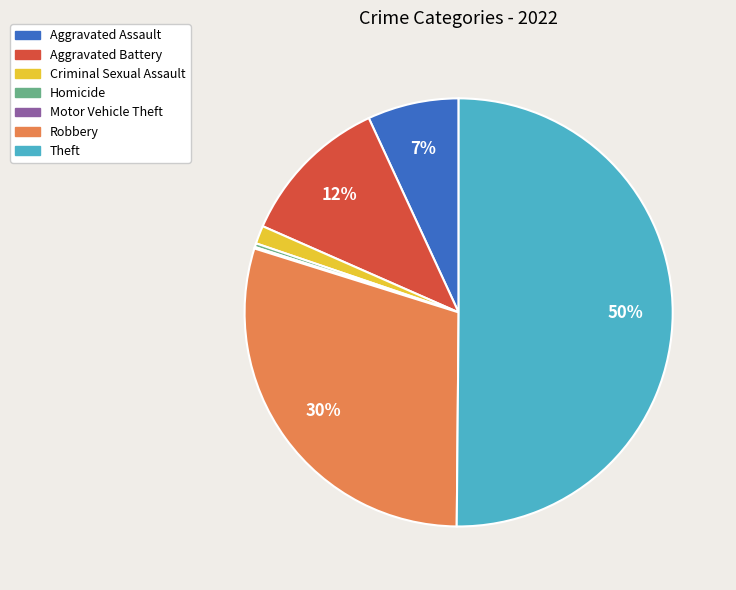

Is it true that Criminal Sexual Assault is 11% of the pie?

False